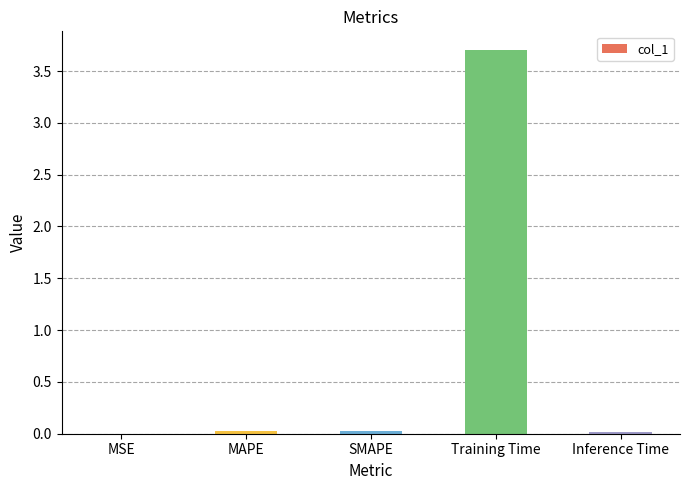

What is the average value?

0.8